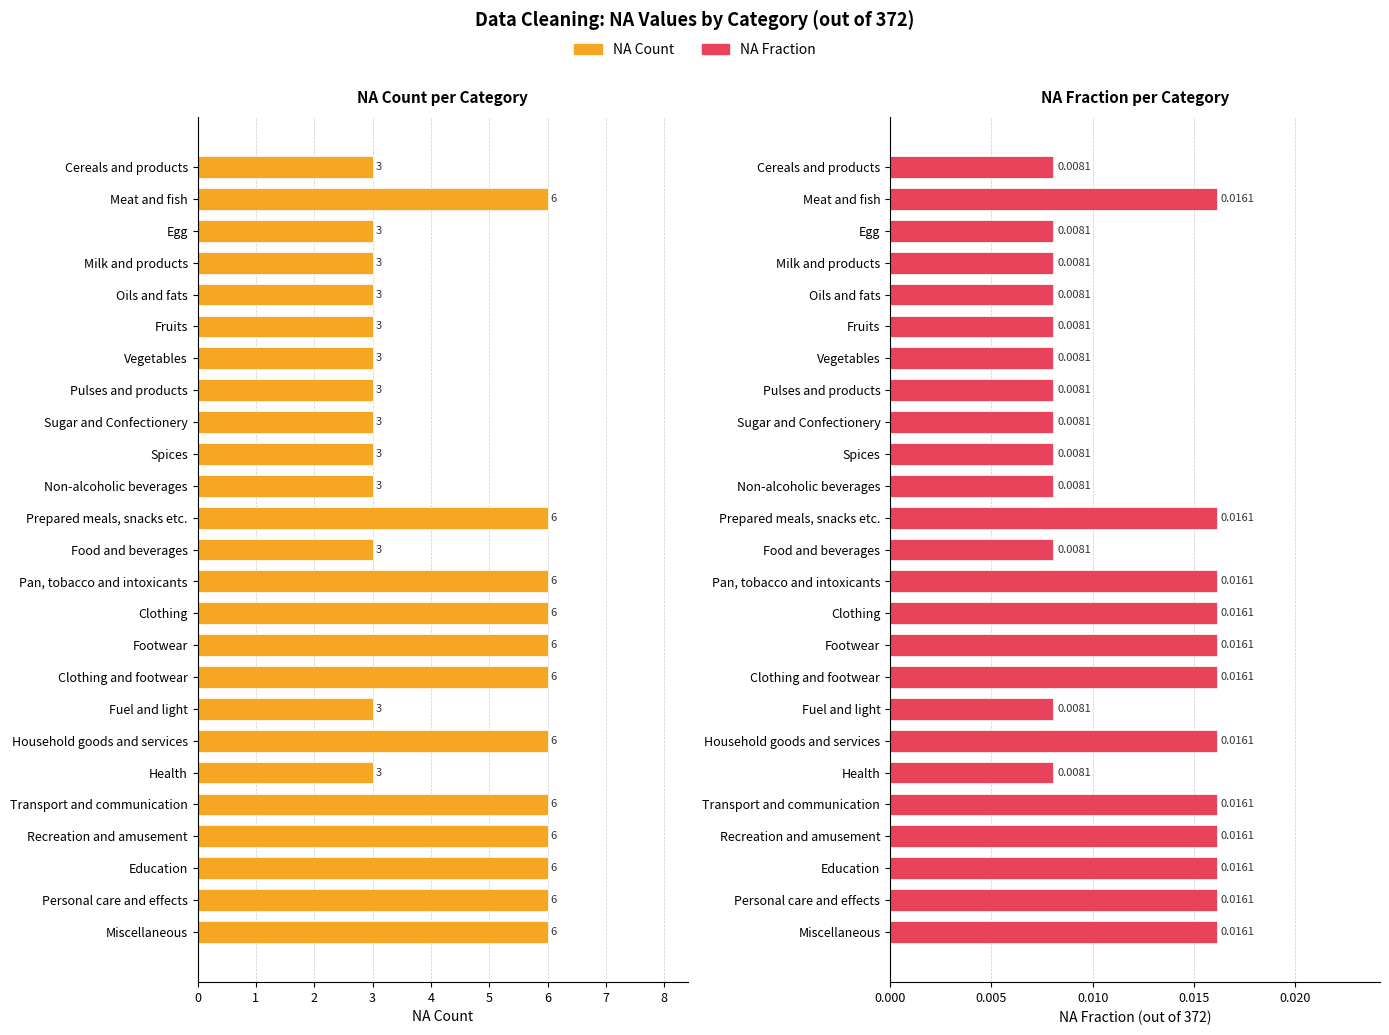

Does the chart contain stacked bars?

No